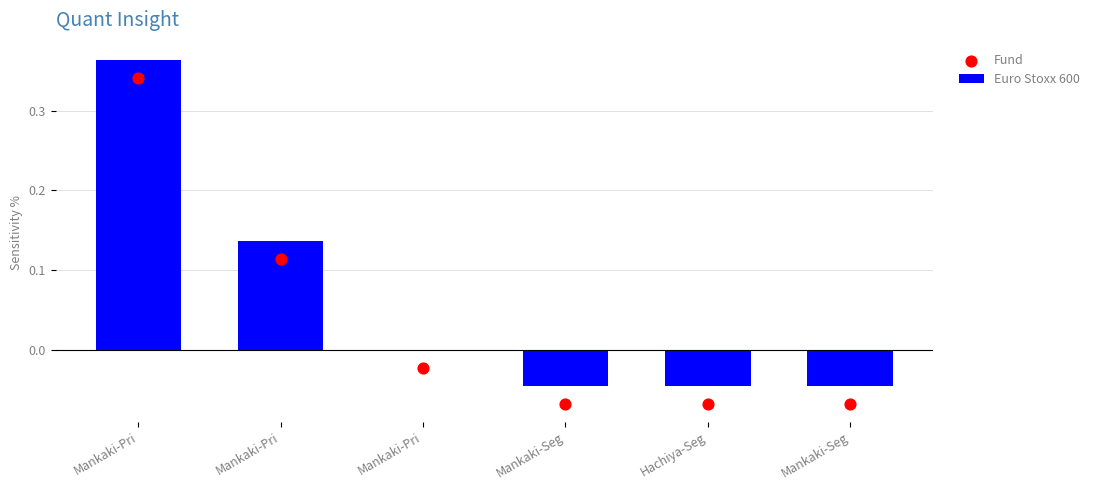

Which series reaches the maximum Y coordinate?

Euro Stoxx 600